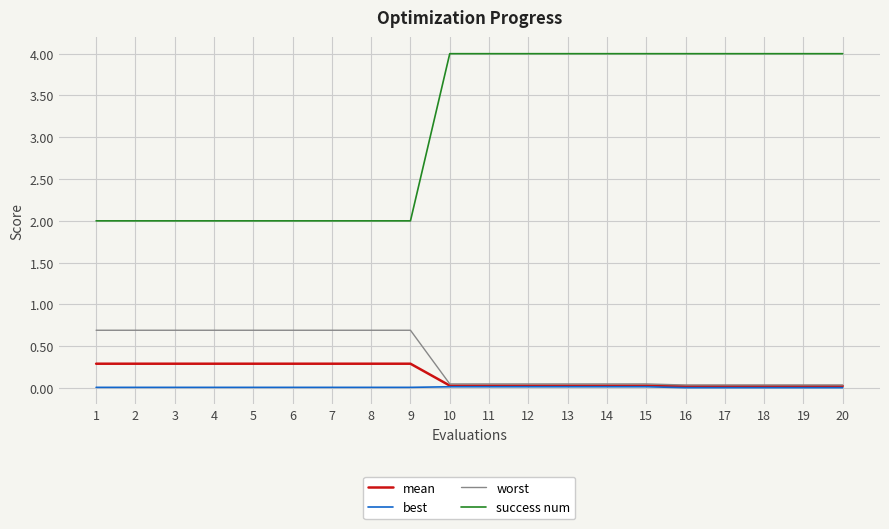

Which series has the largest total across all categories?

success num